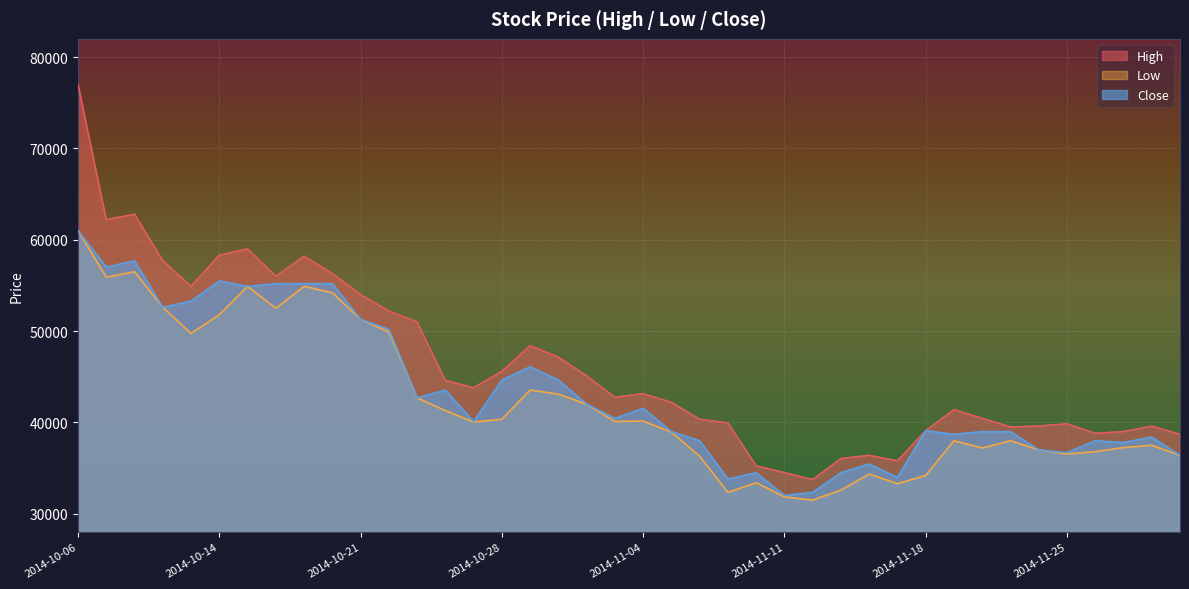

Does the chart display data point markers on the line(s)?

No